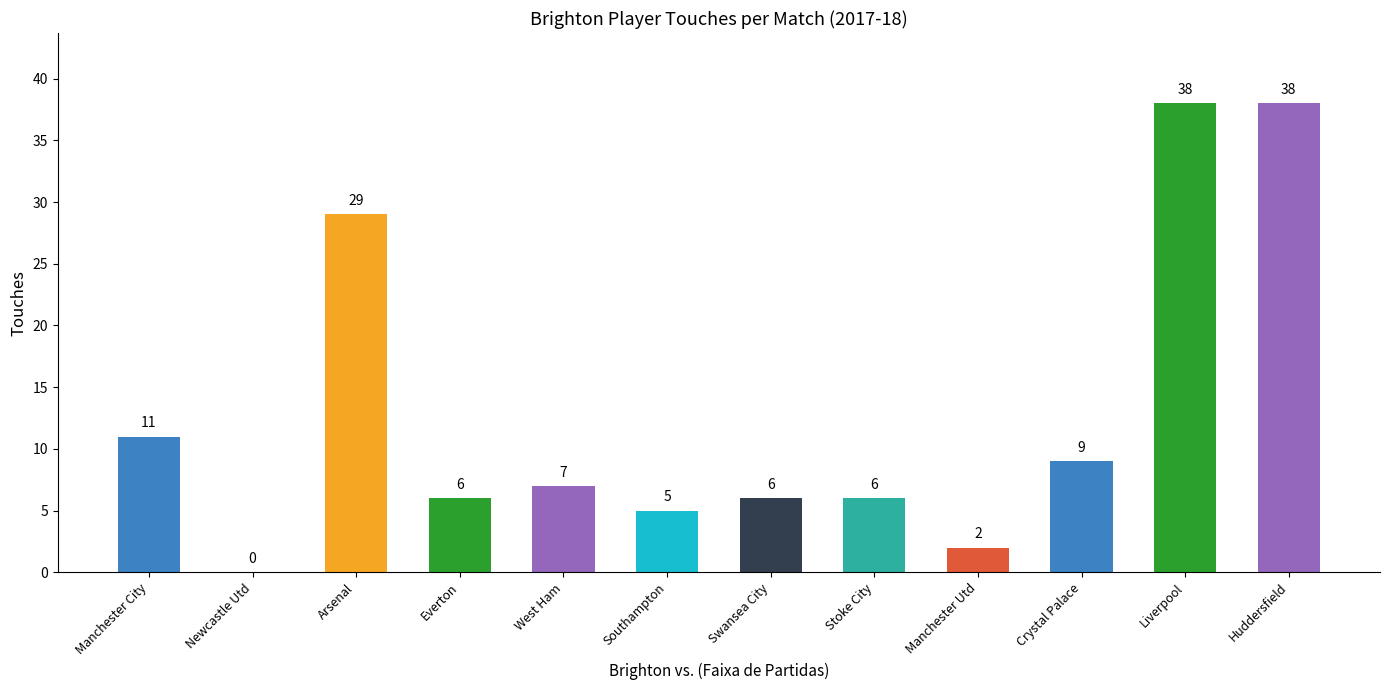

Are the bars grouped side by side (vs. stacked)?

No